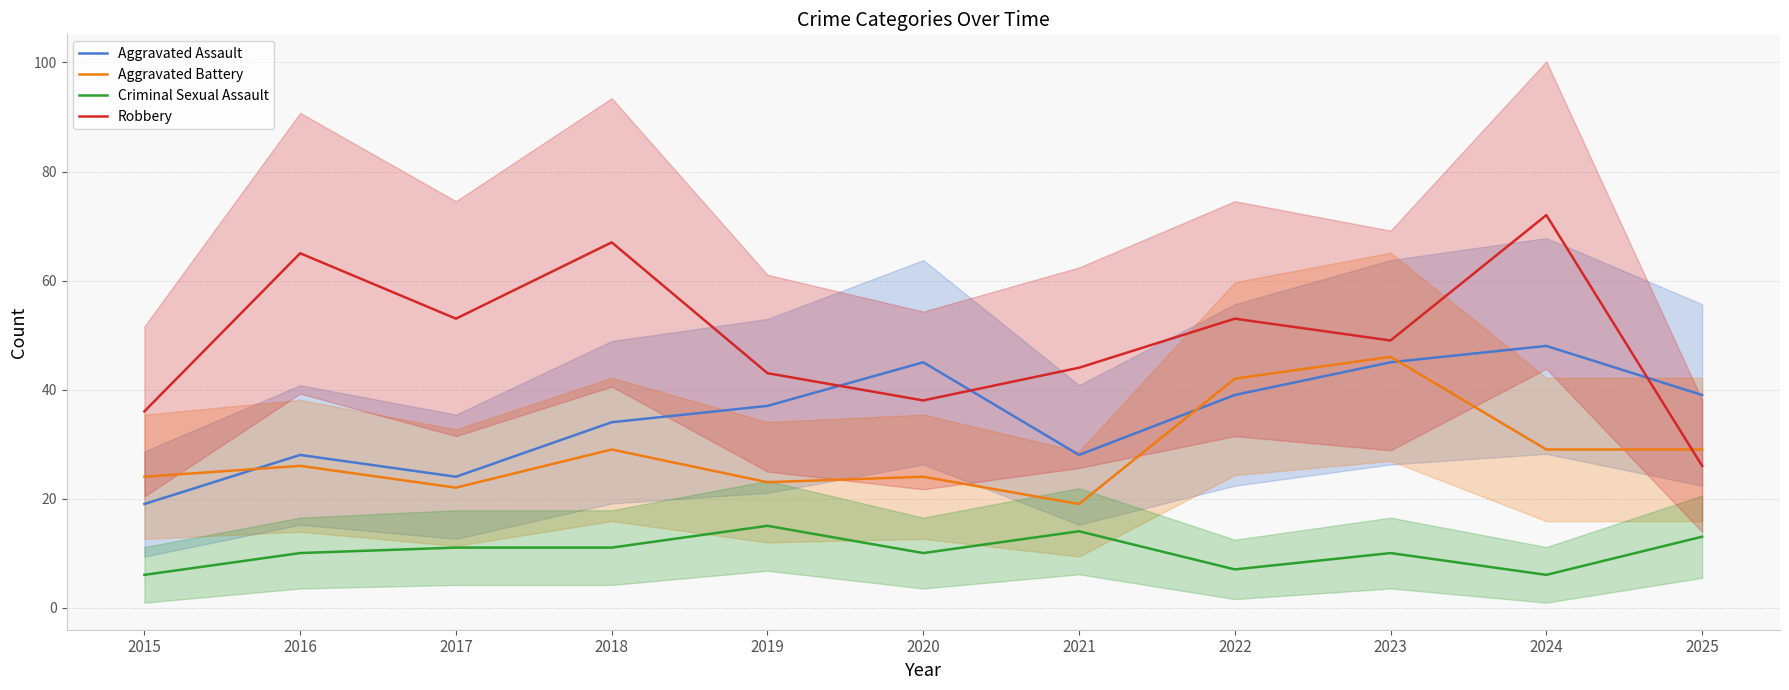

The Criminal Sexual Assault series shows 10 at 2020. True or false?

True